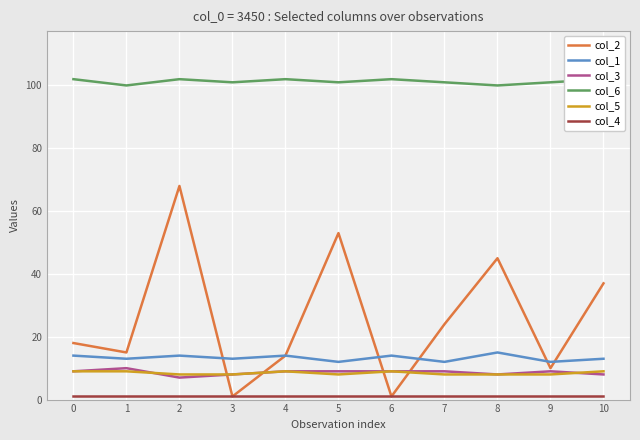

Is it true that col_2 equals 93 at 5?

False